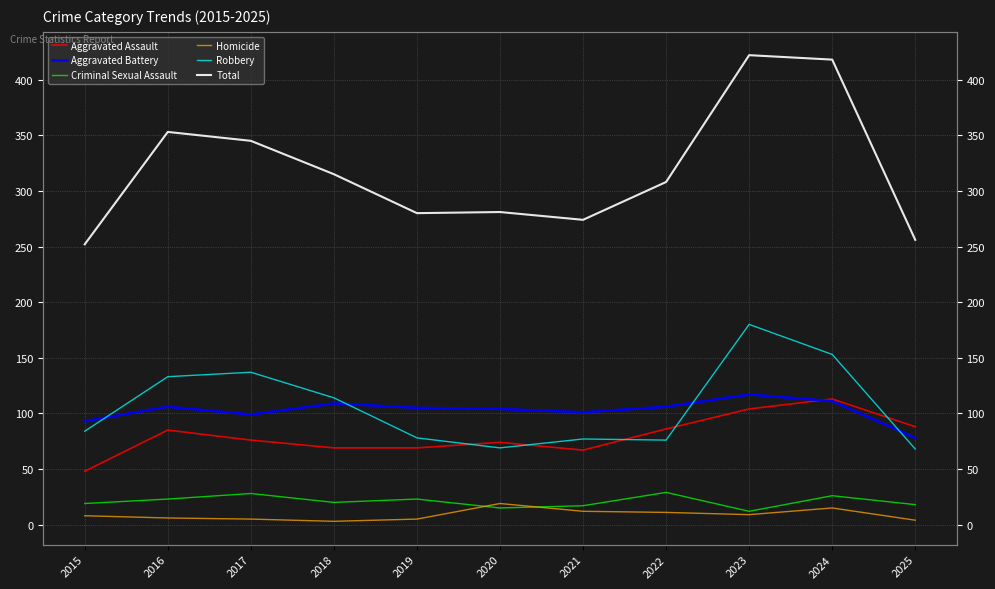

At which category is the sum across all series the highest?

2023